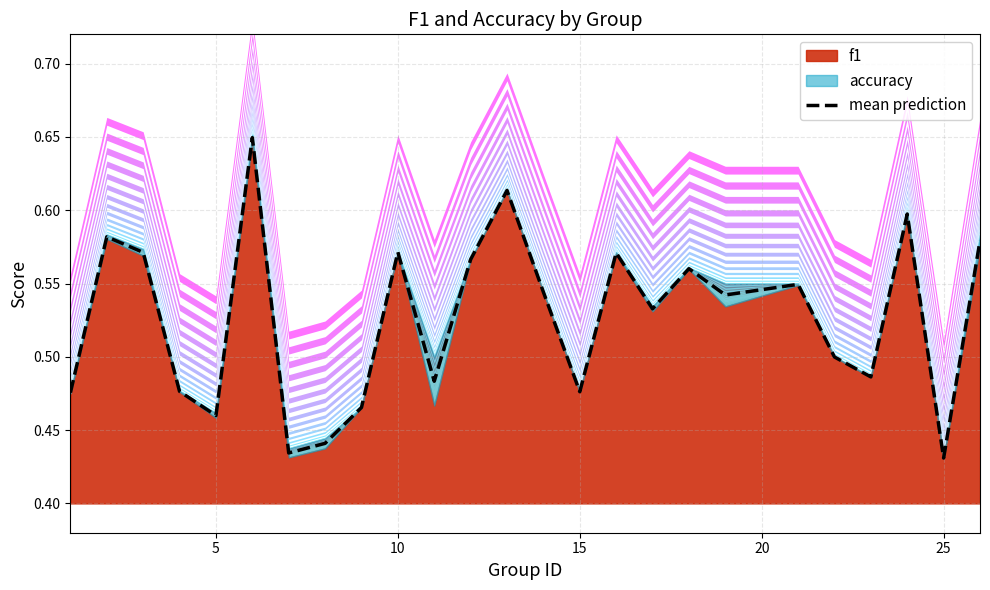

What is the maximum value shown in the chart?

0.6